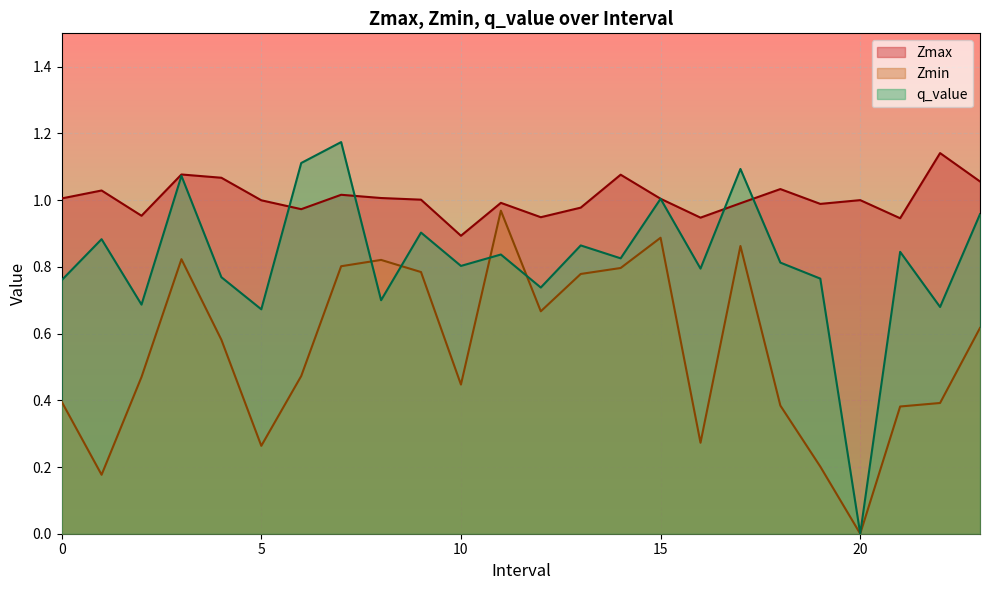

Which series changed the most between 3 and 18?

Zmin